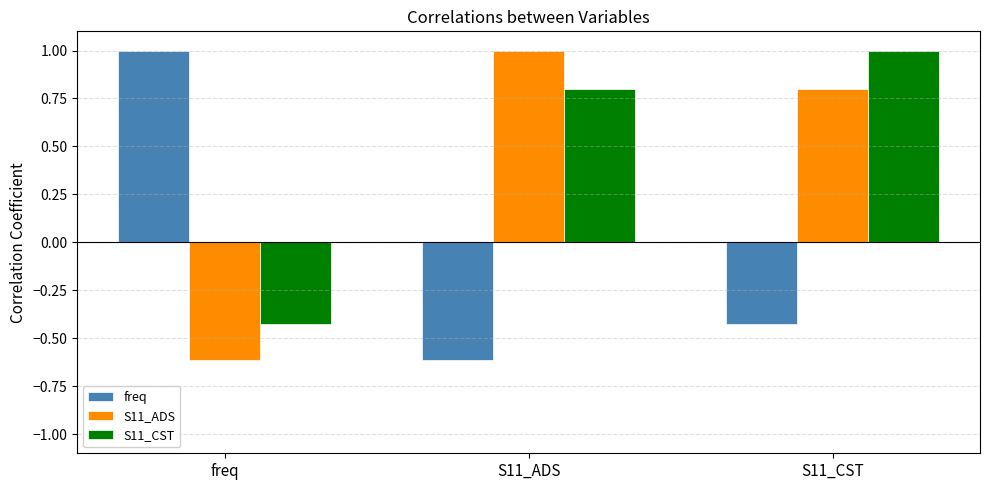

How many bars are there in each group?

3